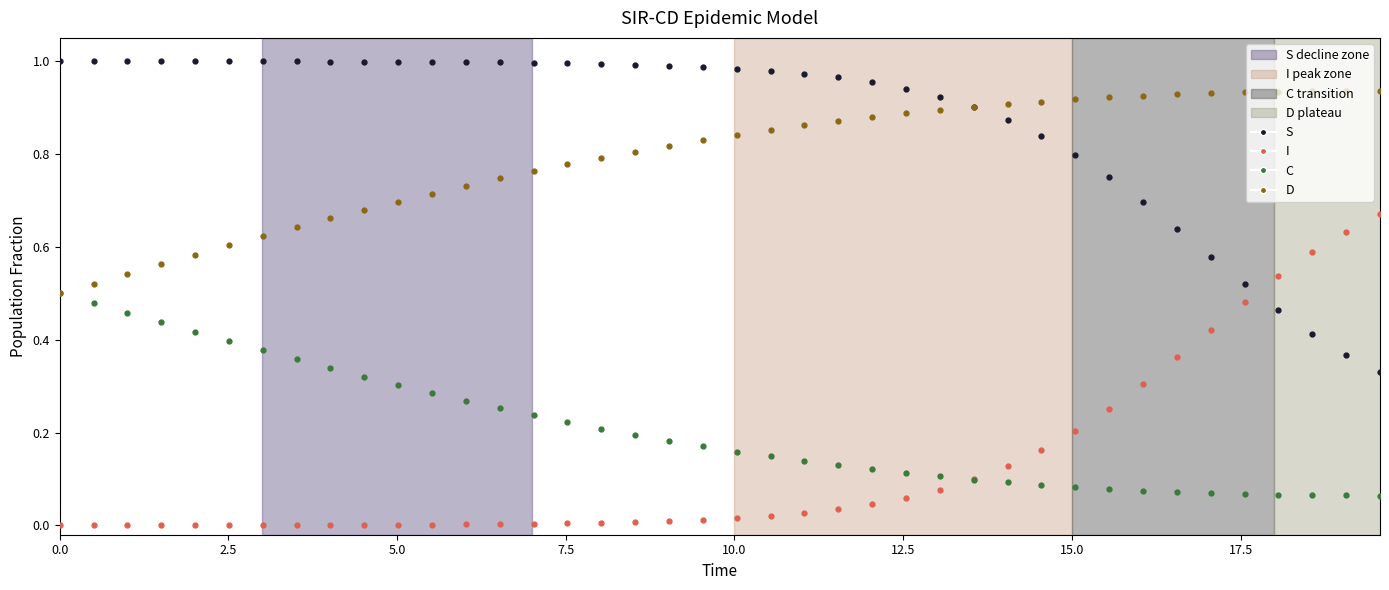

Rank the series by their maximum value, from highest to lowest.

S, D, I, C